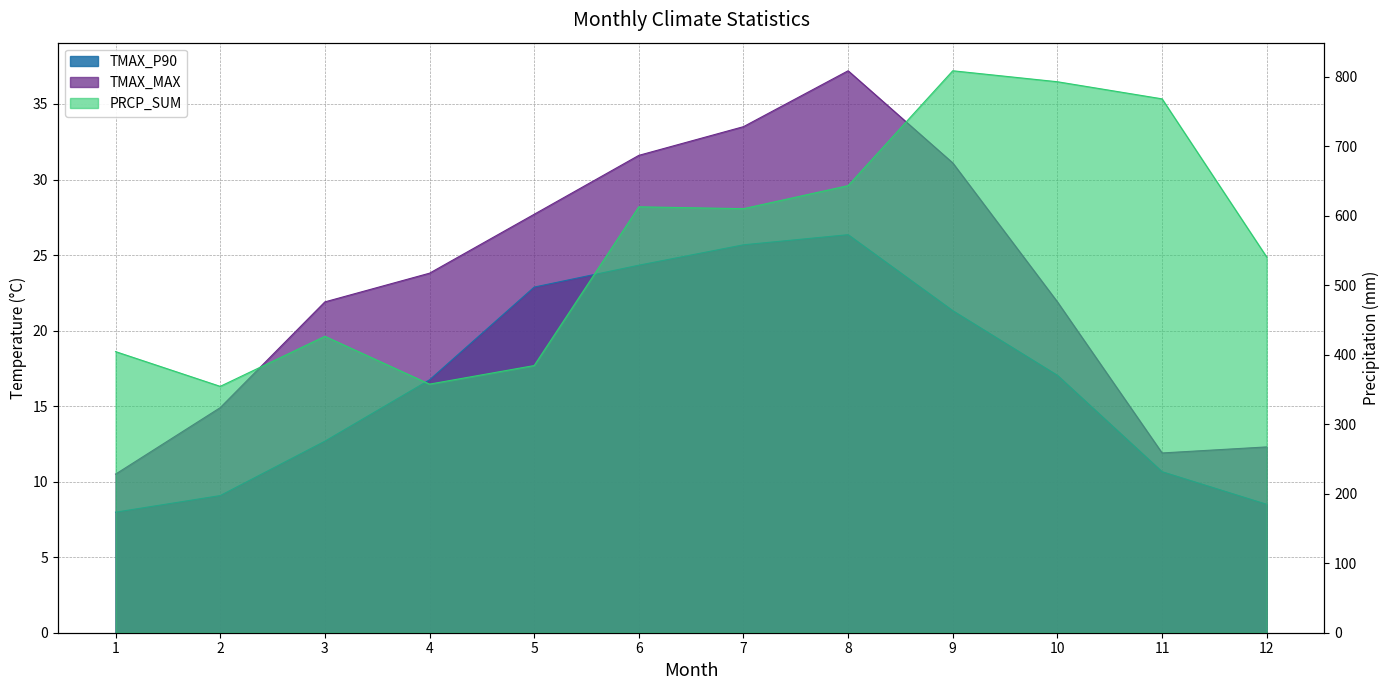

The value of TMAX_MAX at 3 is 21.9. True or false?

True